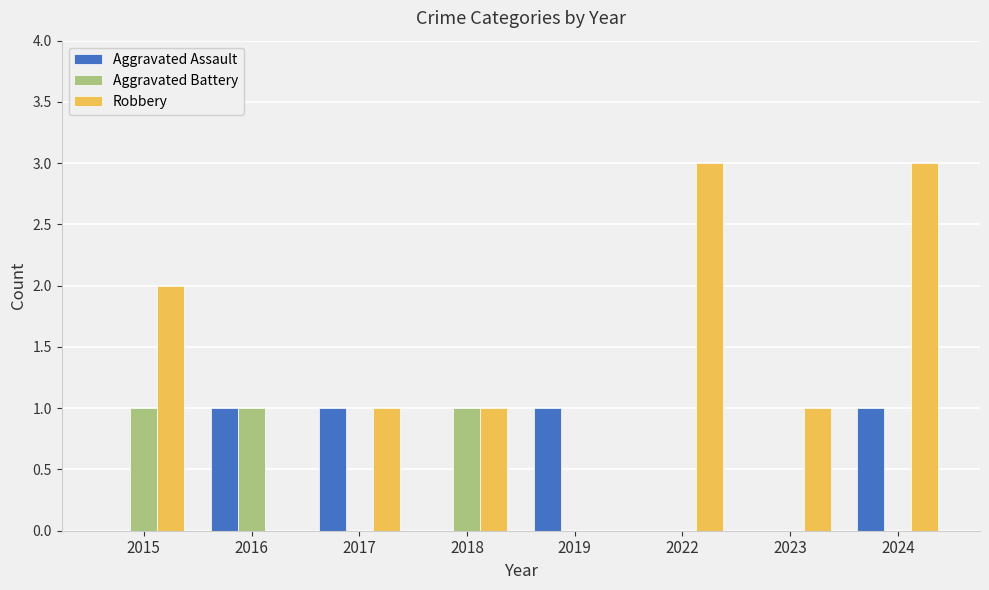

Which series has the largest total across all categories?

Robbery